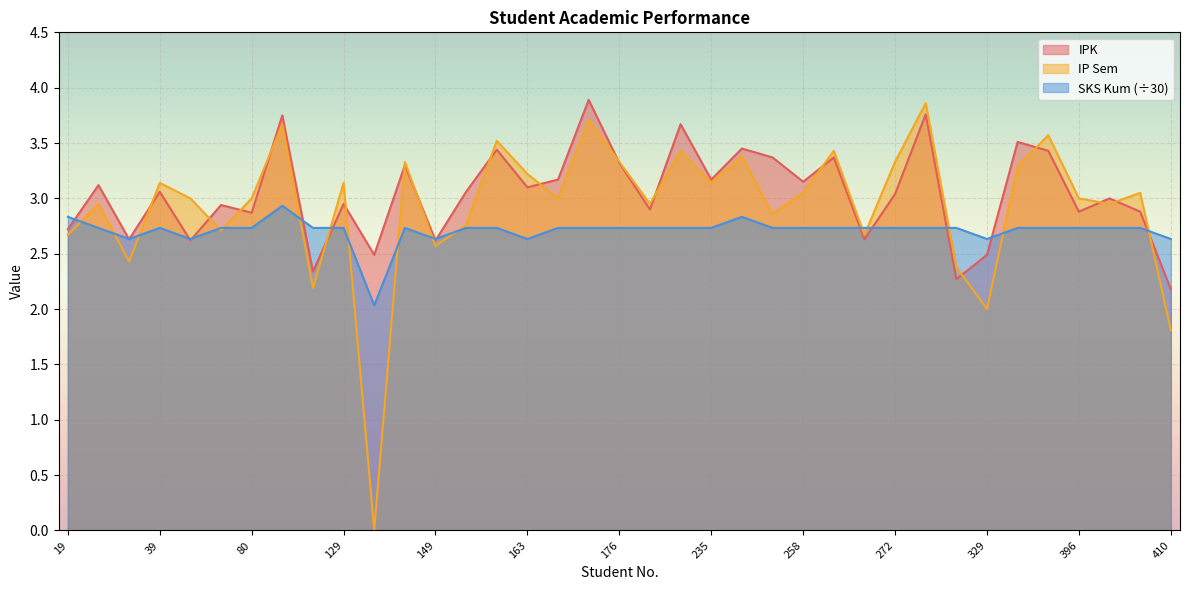

In IP Sem, how many points are higher than both neighbors (excluding endpoints)?

13